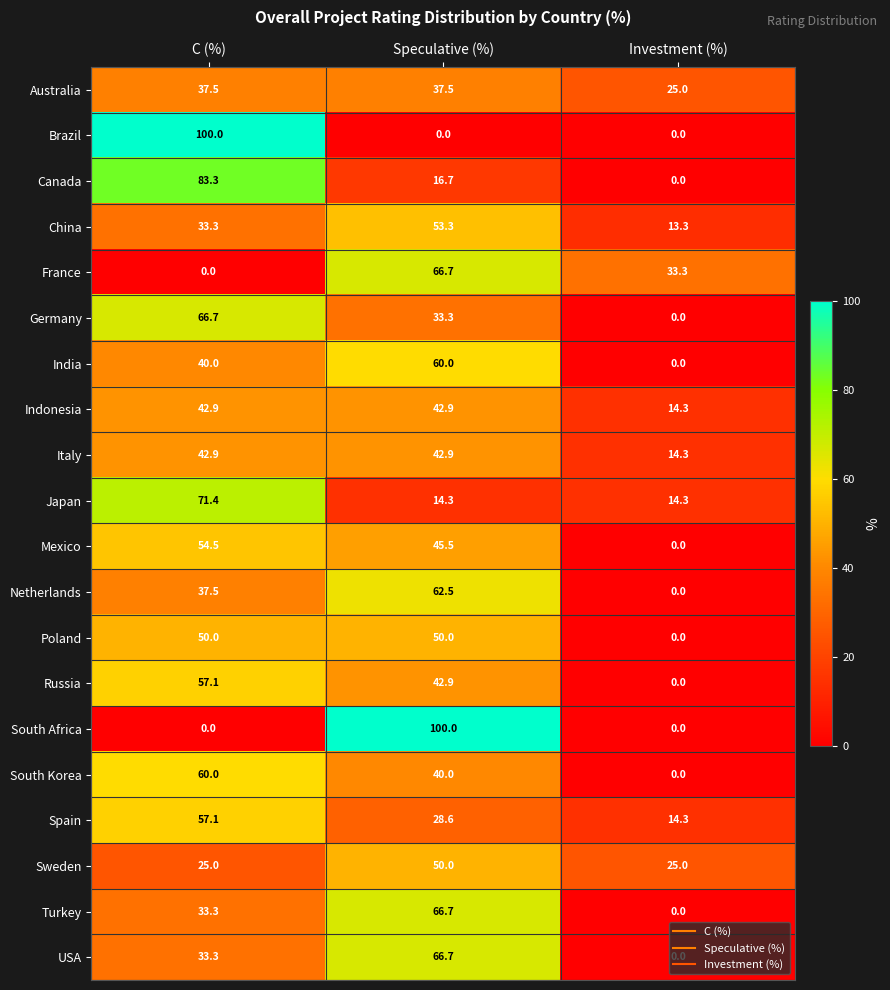

Where is China nearest to the value 33?

C (%)